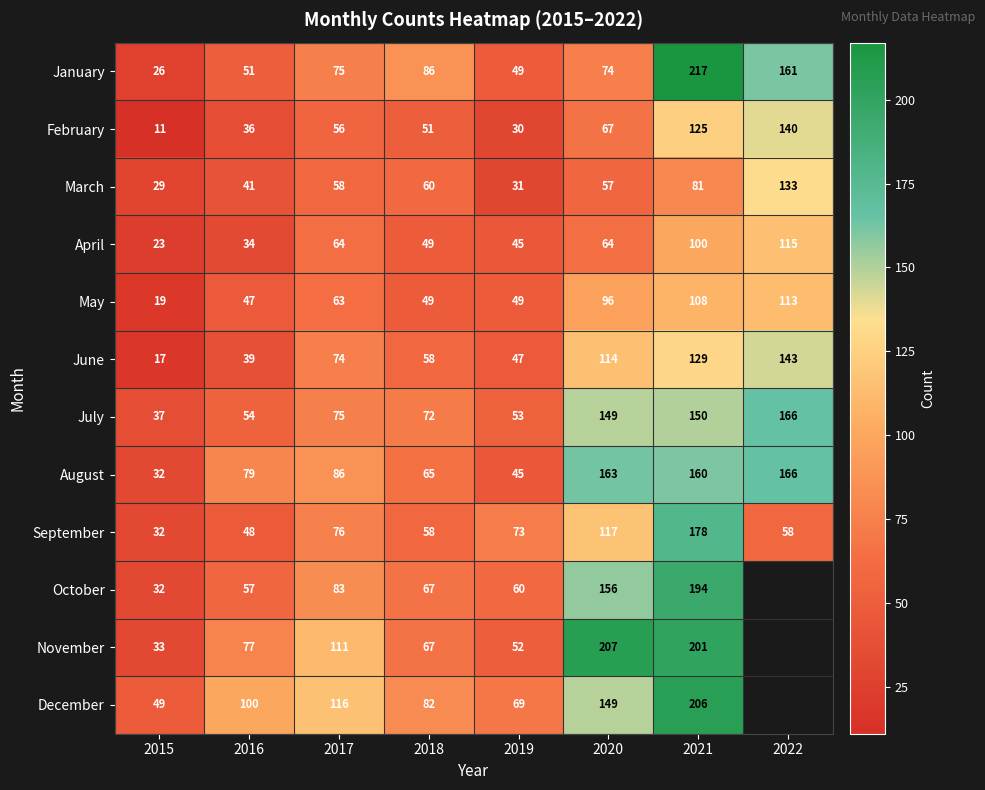

What is the average value of the May series?

68